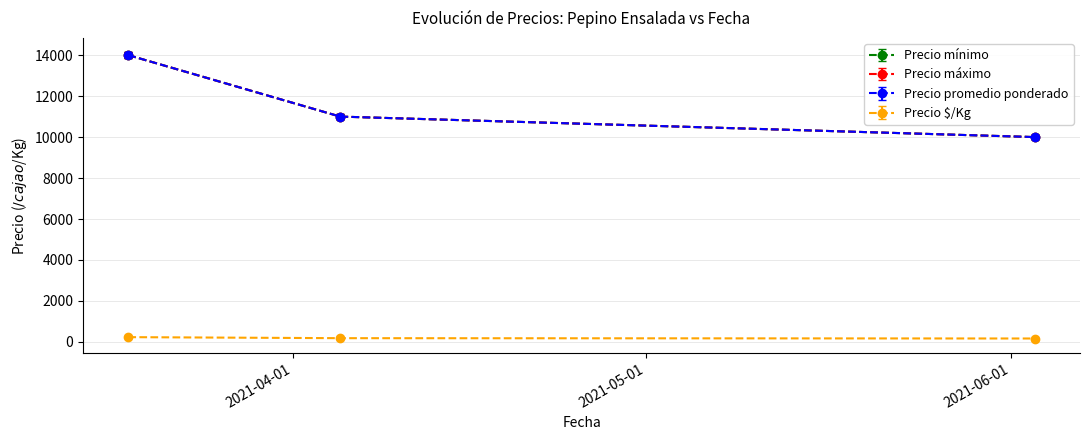

Rank the categories by Precio $/Kg value from lowest to highest.

2021-06-03, 2021-04-05, 2021-03-18